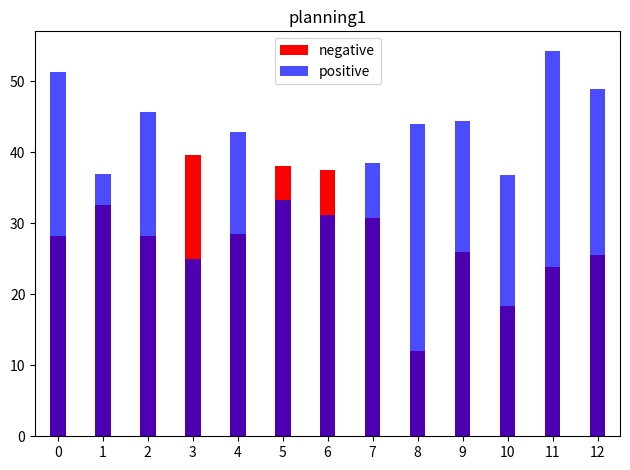

Which category has the lowest value in the positive series?

3